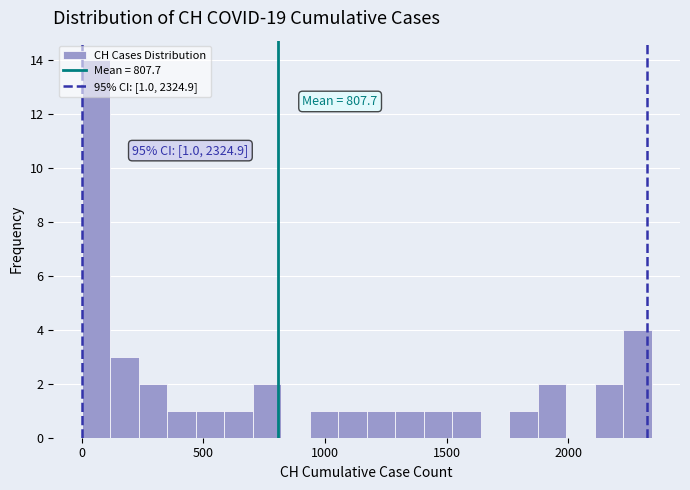

Around what value on the x-axis is the tallest bar? Give the approximate position of its centre, as read against the axis.

50